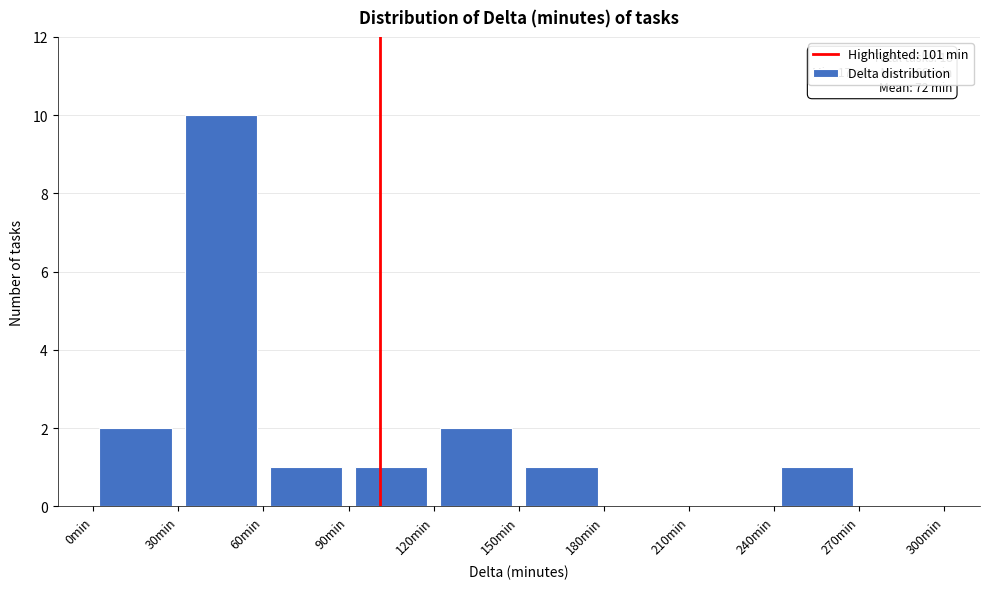

Which range on the x-axis has the tallest bar?

30 to 60